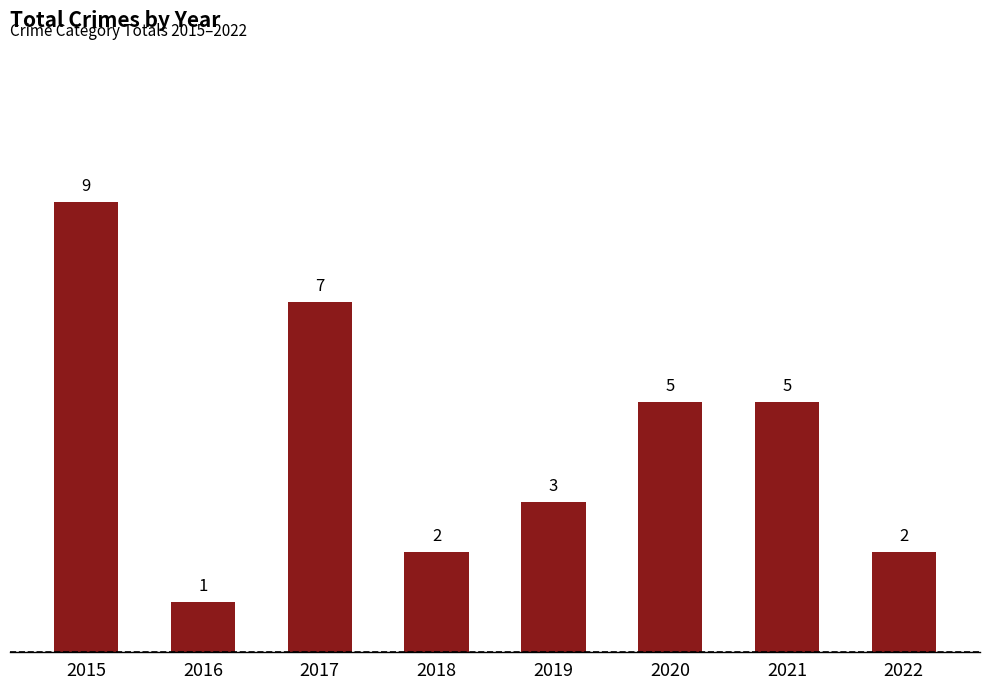

How many values are below 5?

4